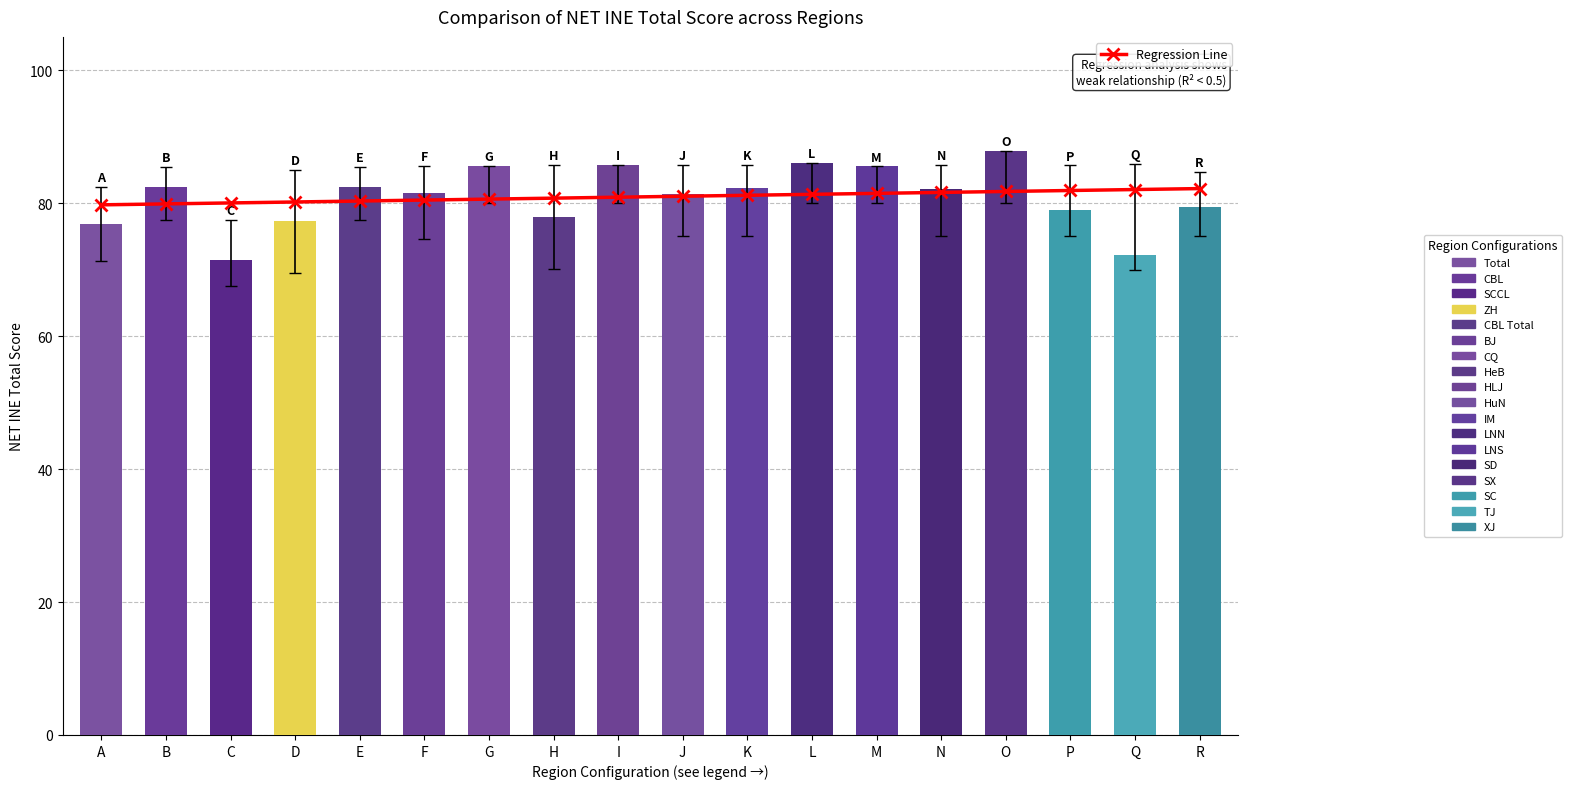

Is the value of Regression Line at P greater than the value of Score at I?

No